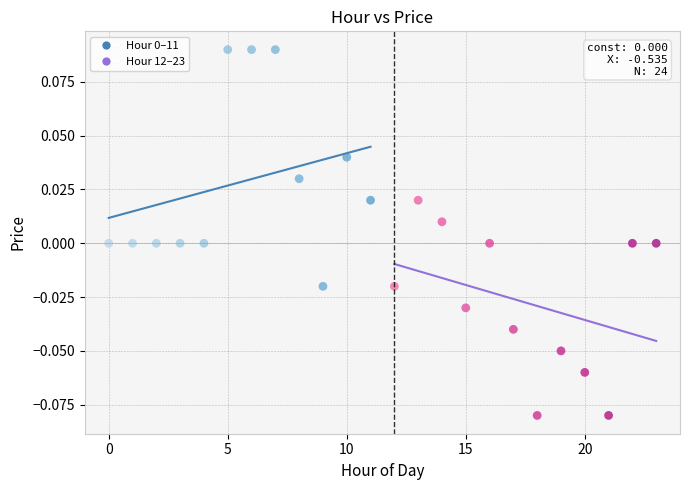

Which series contains the lowest Y value?

Hour 12–23